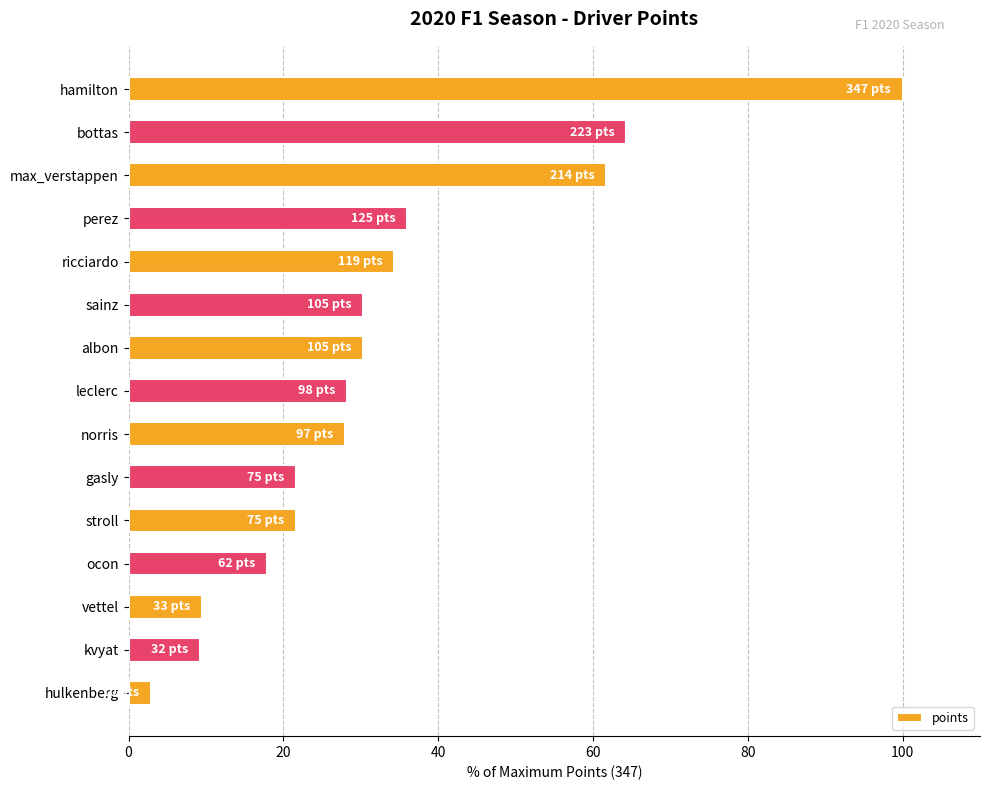

Which has a higher value, max_verstappen or bottas?

bottas